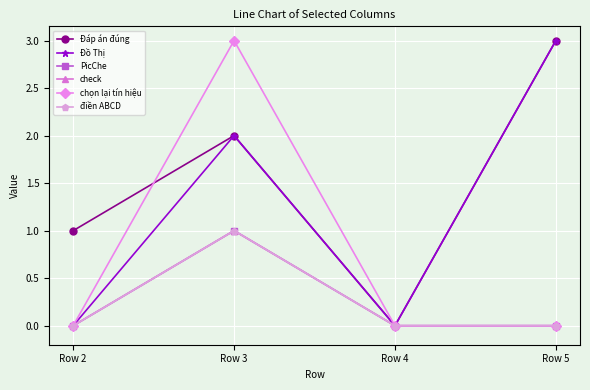

Which series ends up on top after the final intersection of Đáp án đúng and chọn lại tín hiệu?

chọn lại tín hiệu